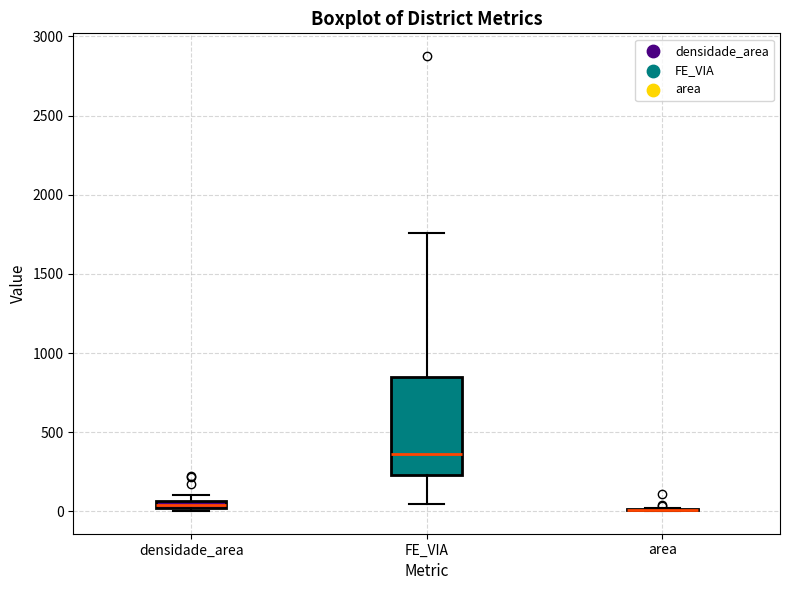

Comparing the boxes themselves (not the whiskers), which one is the tallest?

FE_VIA